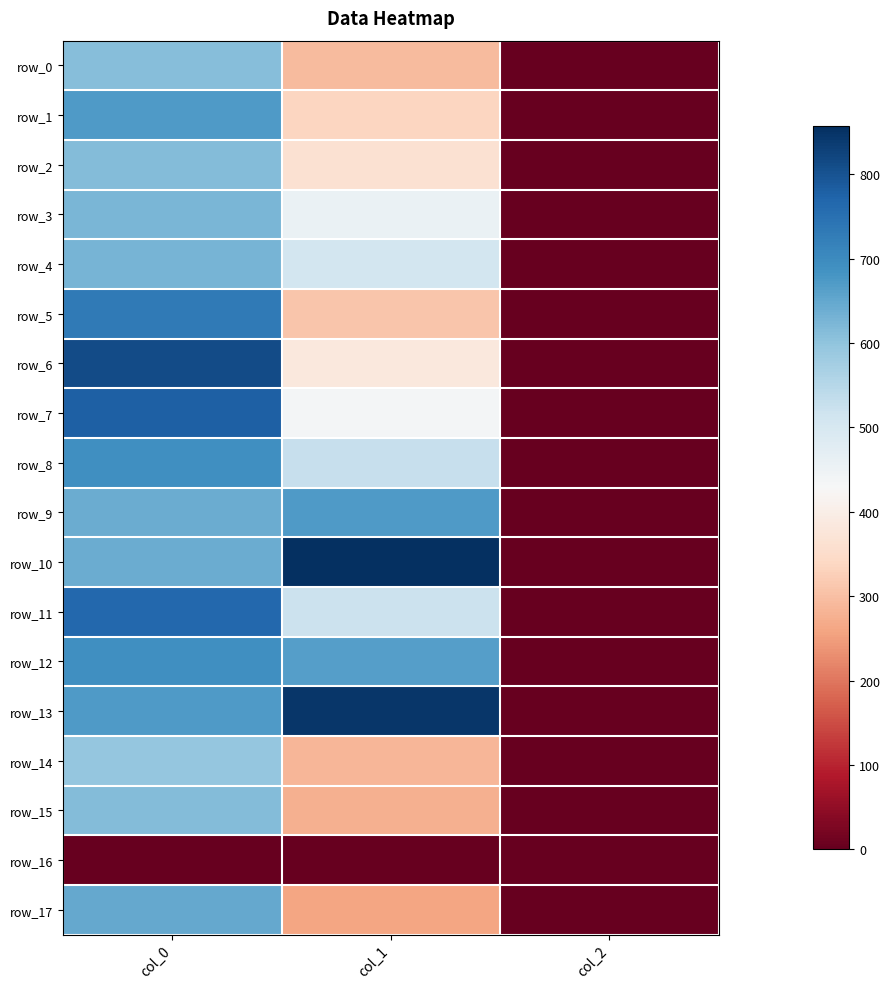

Which category has the highest value across all series?

col_1